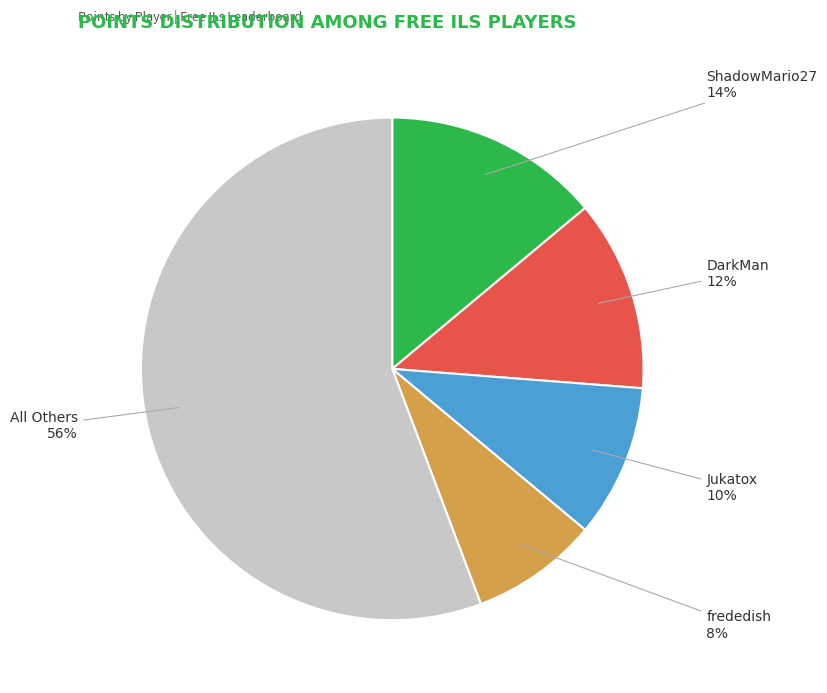

How many slices are in this pie chart?

5